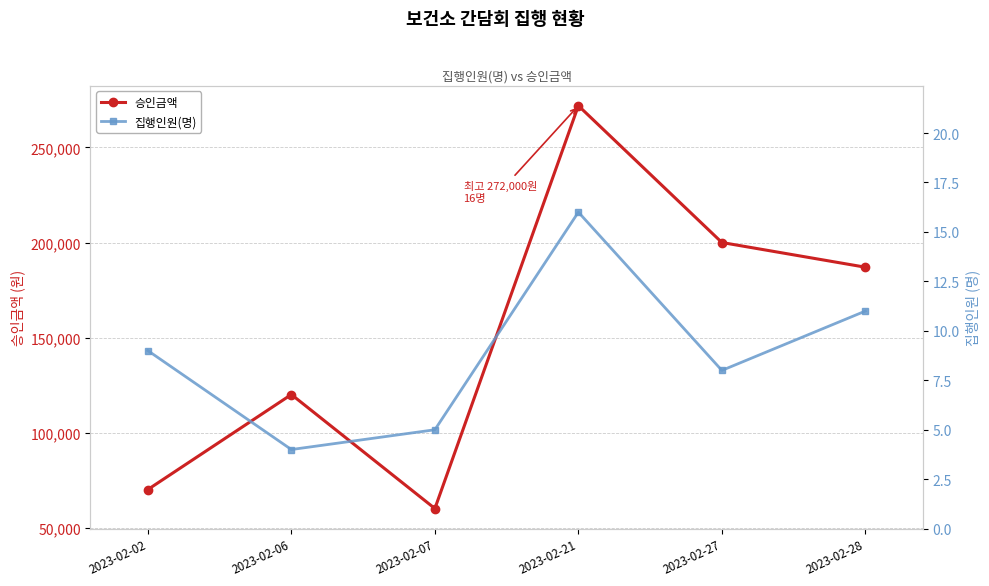

Reading right to left, list all the values displayed in this chart.

승인금액: 187000	200000	272000	60000	120000	70000
집행인원(명): 11	8	16	5	4	9